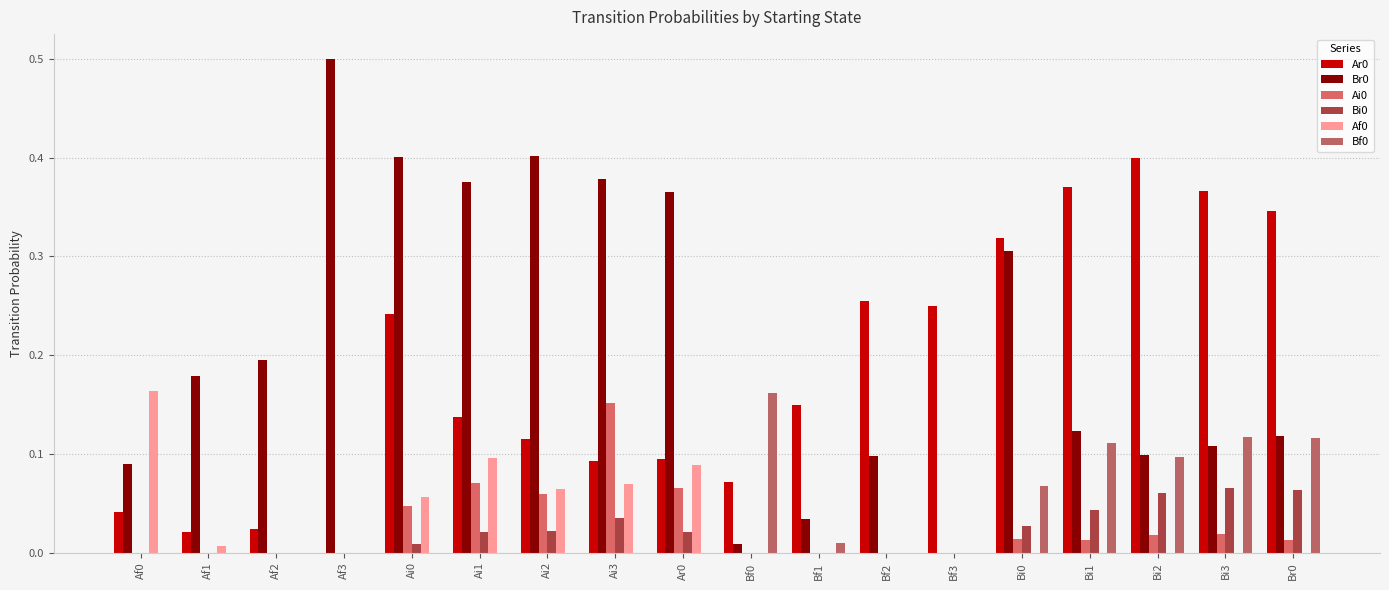

Which series changed the most between Af2 and Bf1?

Br0